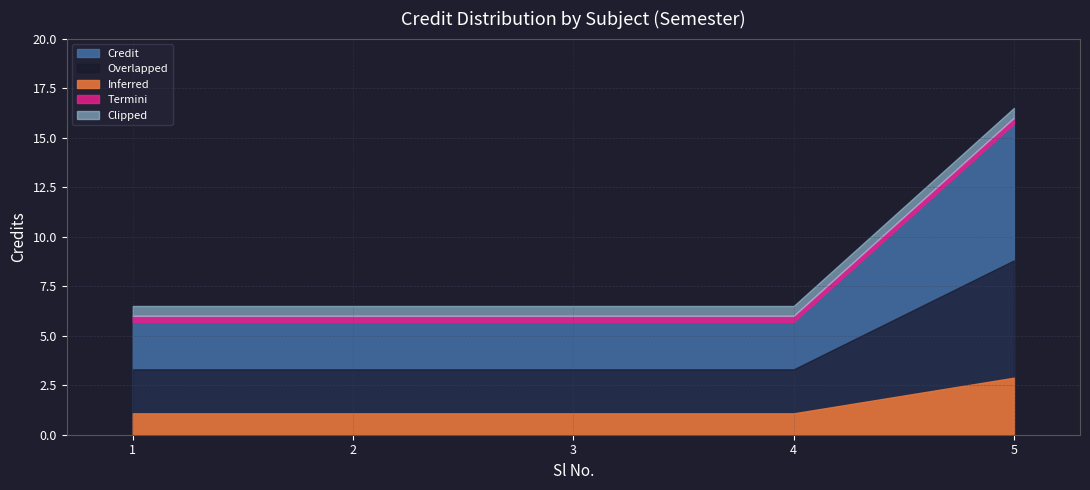

The chart shows a value of 26 at 5. True or false?

False